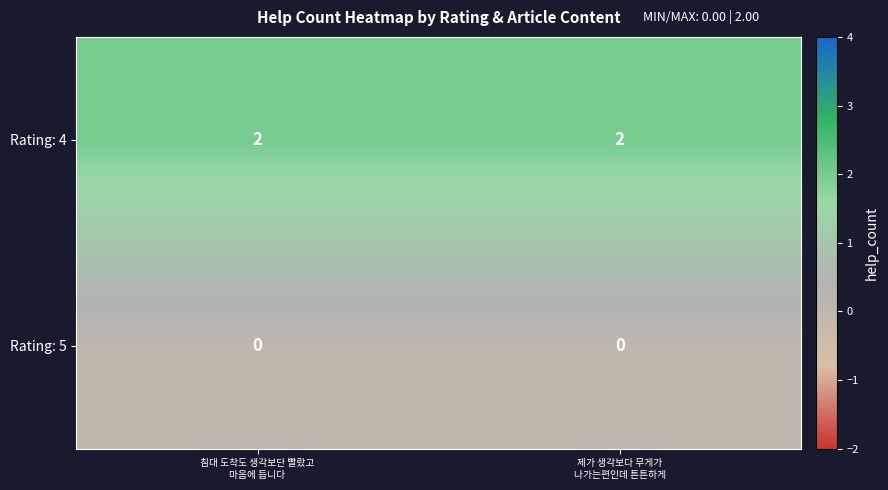

Which series has the largest total across all categories?

Rating: 4